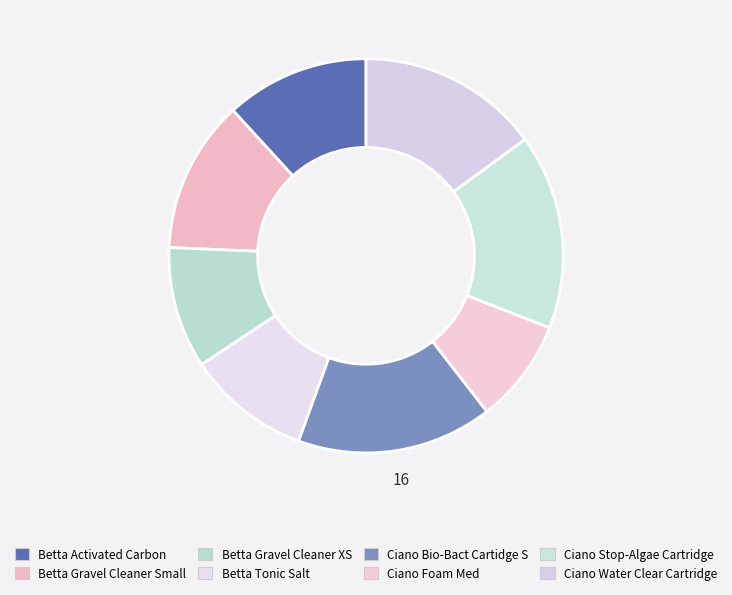

How many slices are in this pie chart?

8